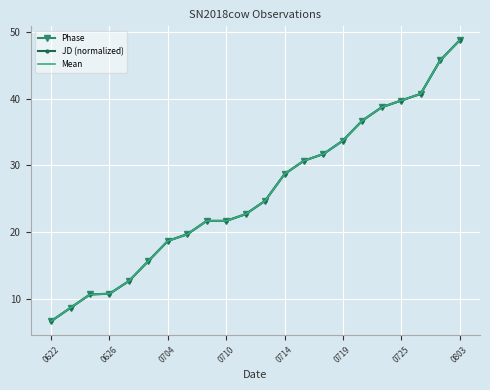

What are all the series names shown in the legend?

Phase, JD (normalized), Mean